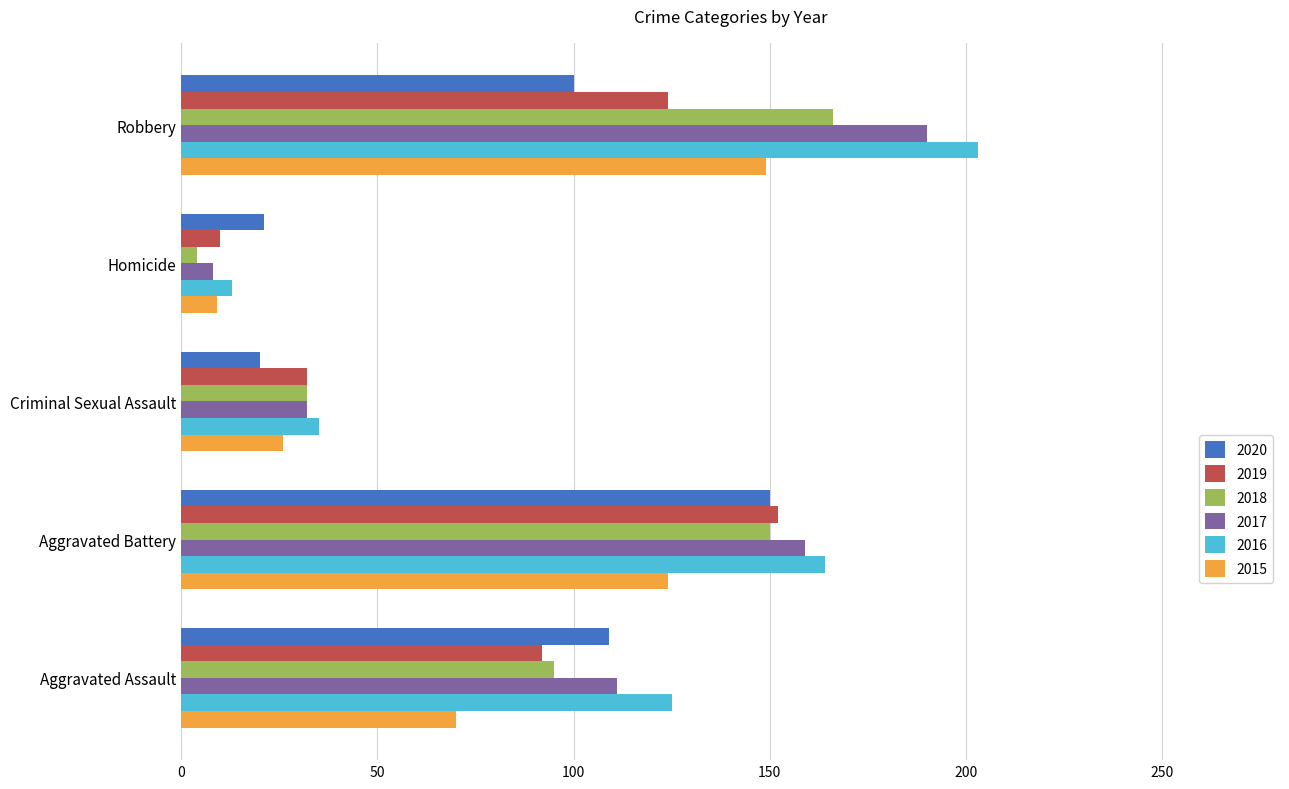

Where is 2019 nearest to the value 81?

Aggravated Assault